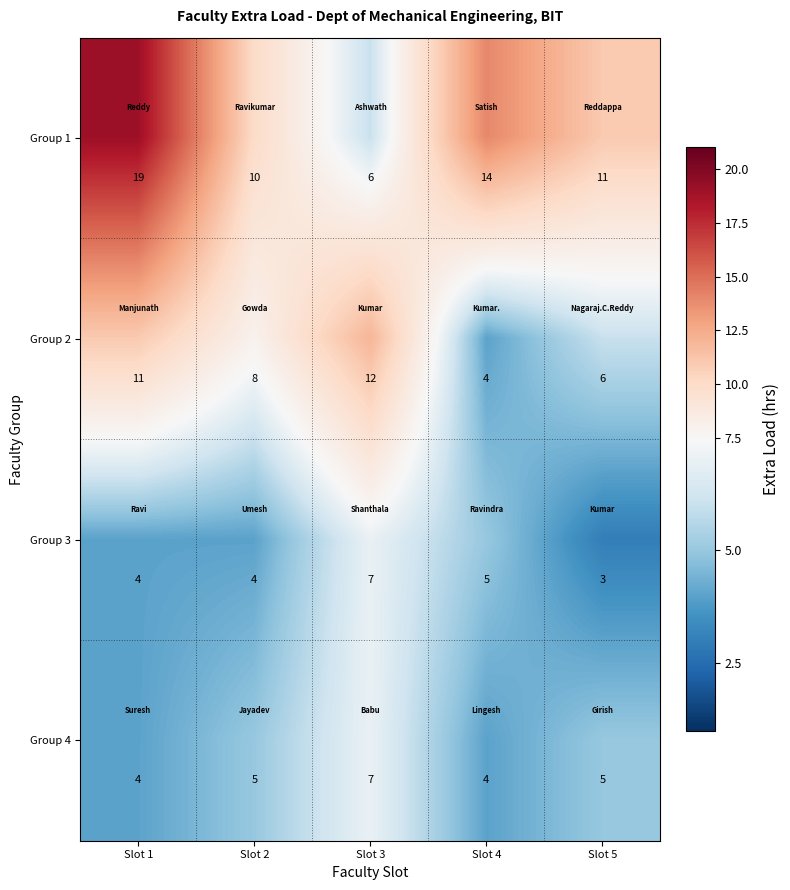

What is the smallest value displayed?

3